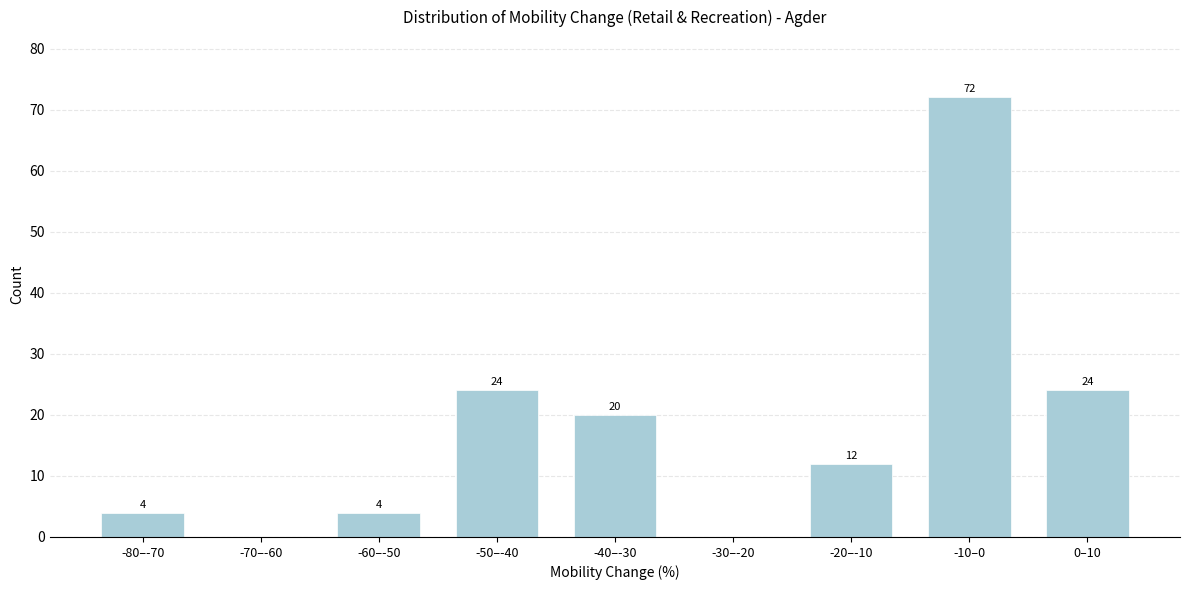

Reading left to right, transcribe all the data shown in this chart.

-80–-70=4	-70–-60=0	-60–-50=4	-50–-40=24	-40–-30=20	-30–-20=0	-20–-10=12	-10–0=72	0–10=24